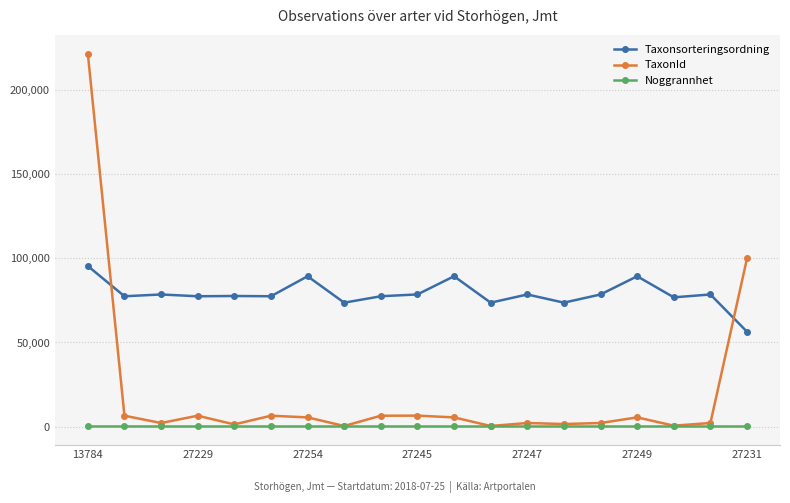

Rank the series by their average value, from lowest to highest.

Noggrannhet, TaxonId, Taxonsorteringsordning